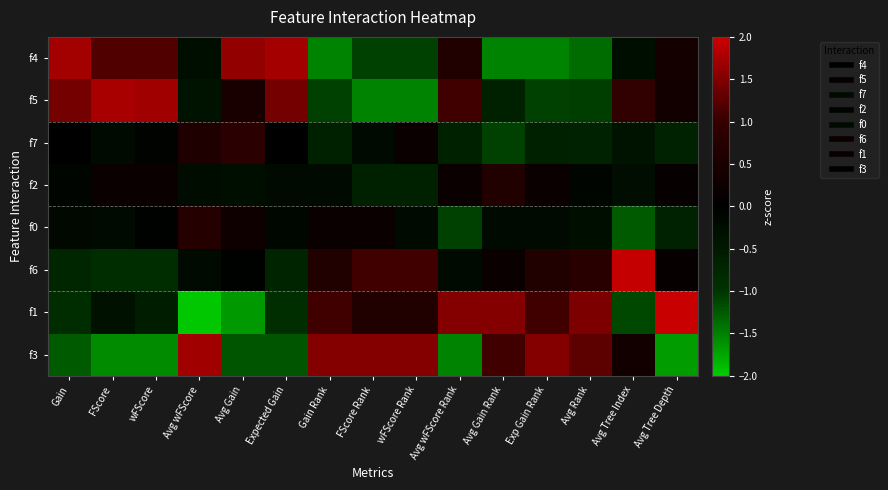

What is the spread (max minus min) of values at Expected Gain?

3.0